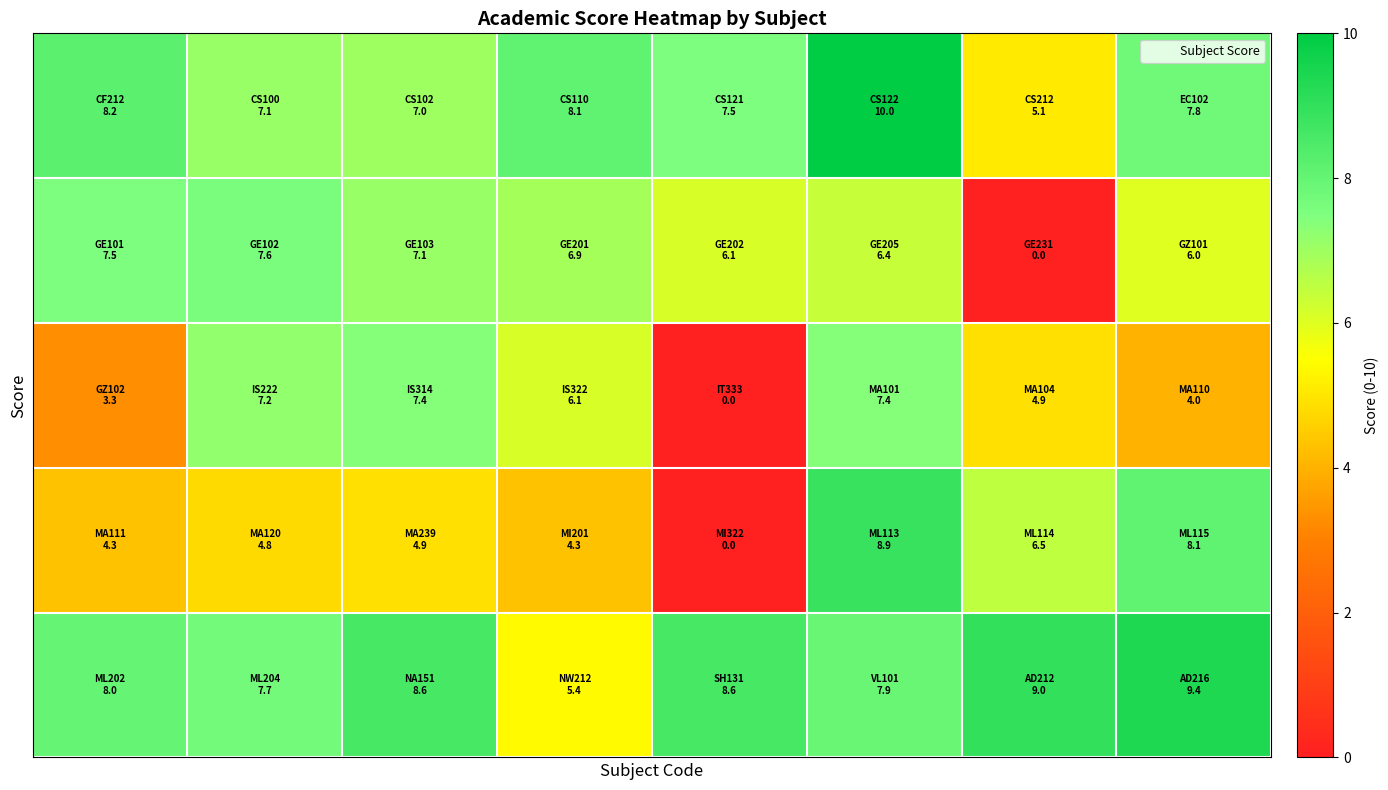

At how many categories does at least one series exceed 1?

8